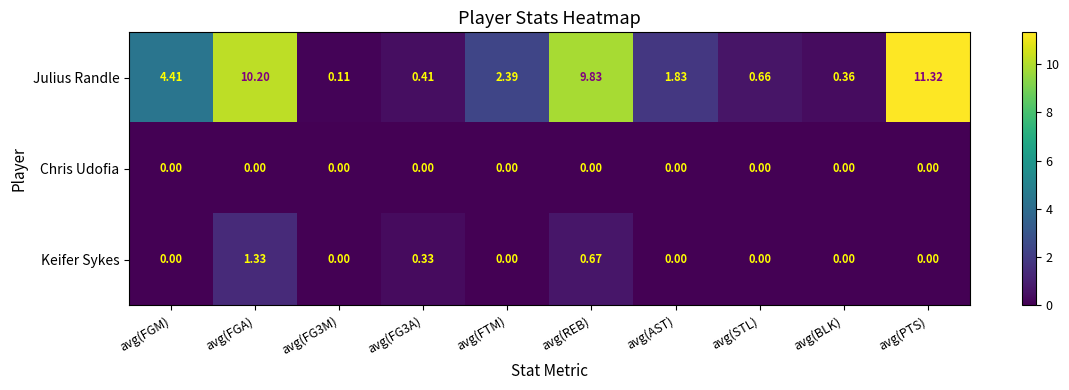

At which category is the sum across all series the highest?

avg(FGA)